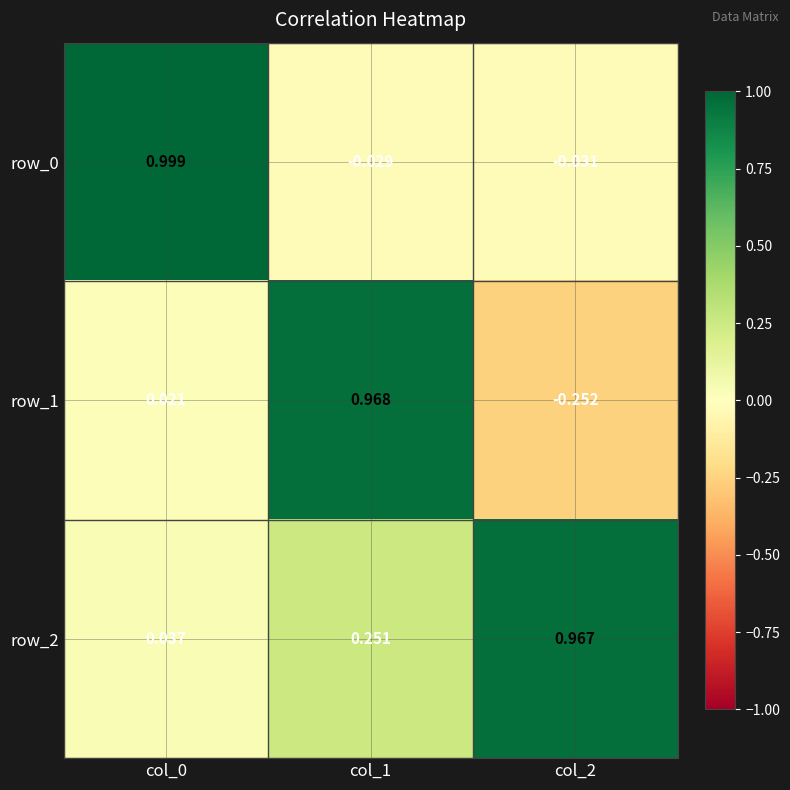

The value of row_1 at col_1 is 0.7. True or false?

False